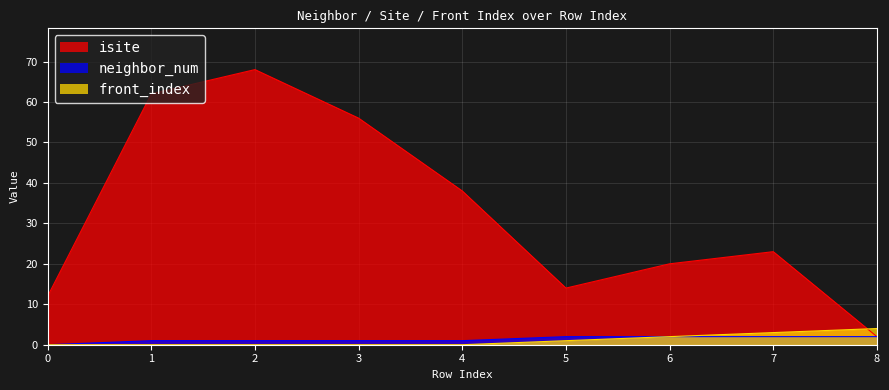

How many lines are shown in the chart?

3